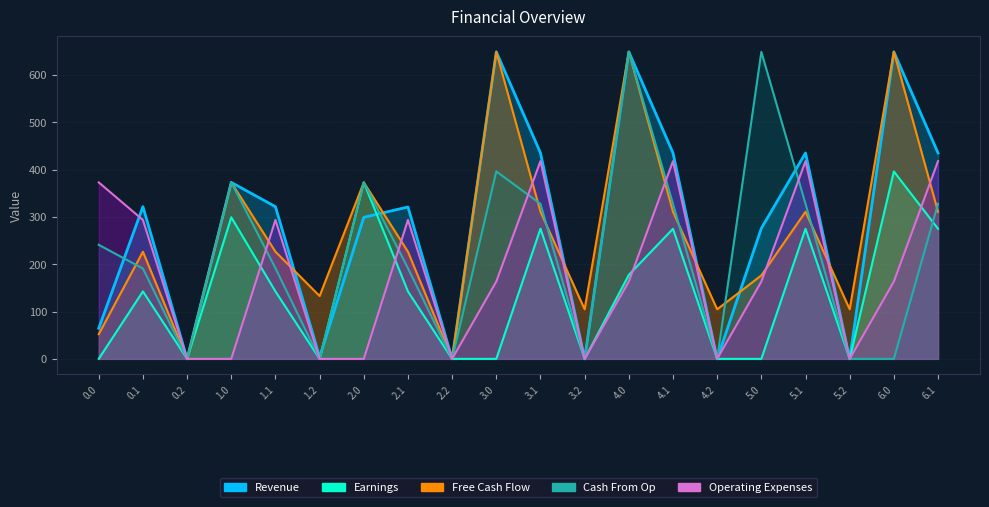

True or false: Cash From Op has more than 0 points higher than both neighbors.

True